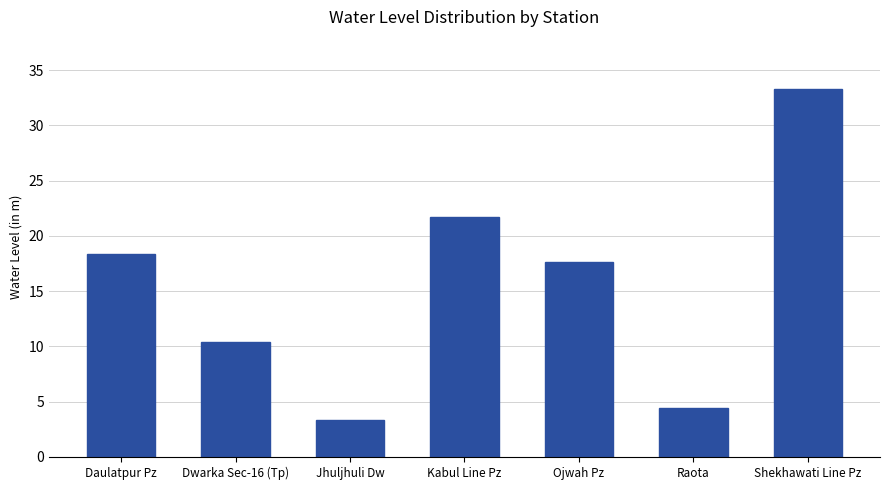

Which category has the highest value across all series?

Shekhawati Line Pz